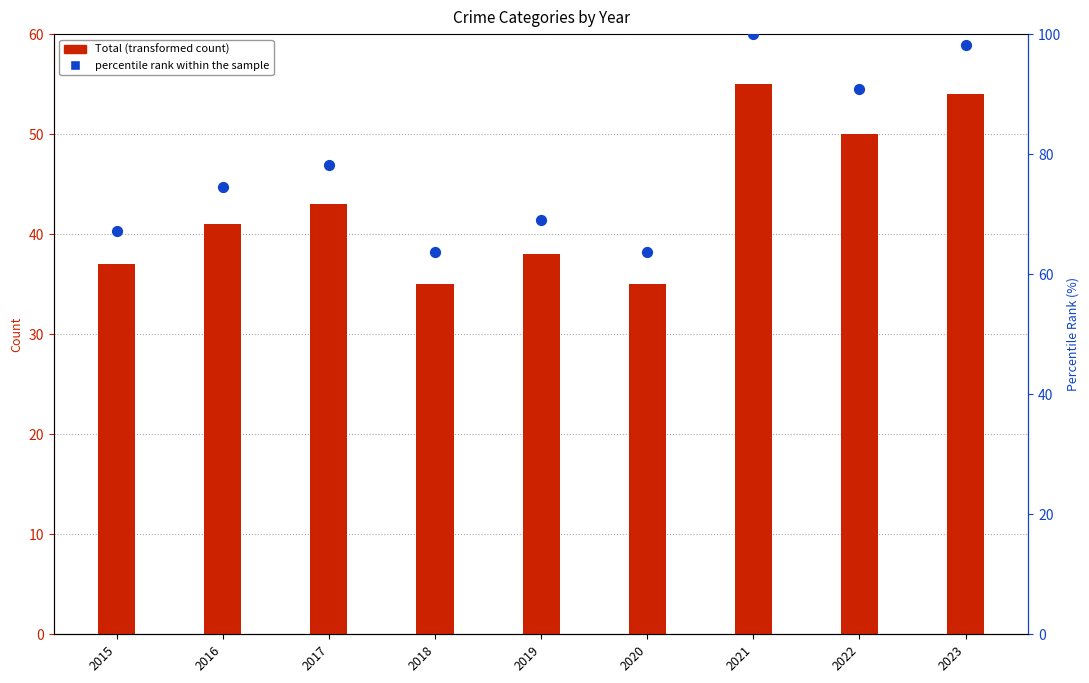

Which series reaches the maximum Y coordinate?

percentile rank within the sample